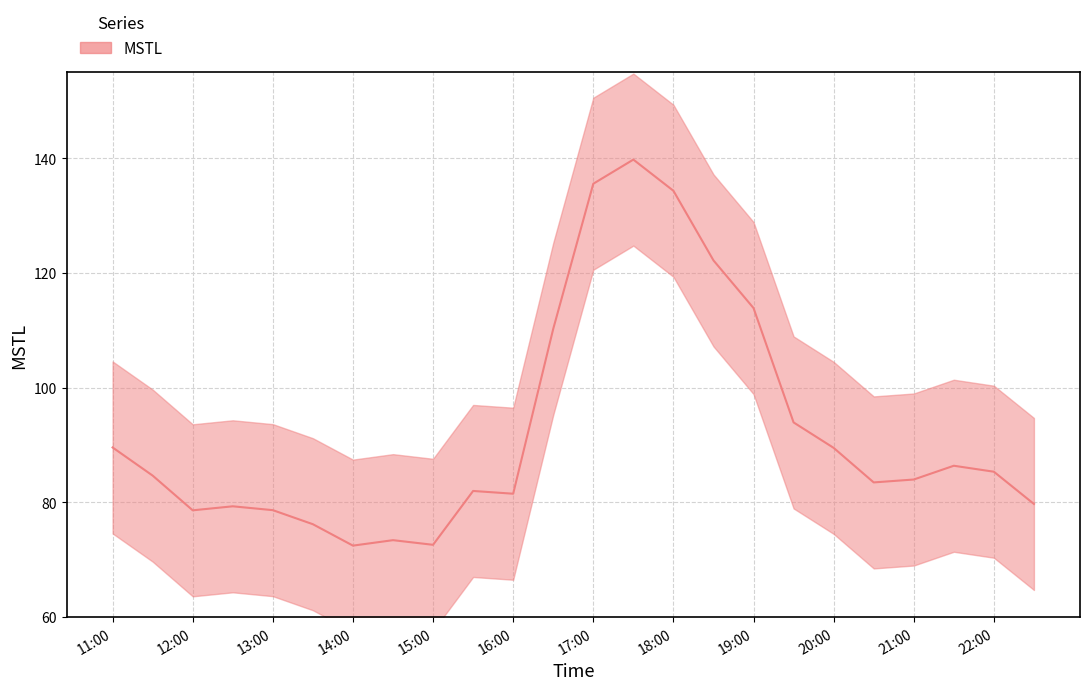

Is it true that the value at 13:00 is 78.7?

True